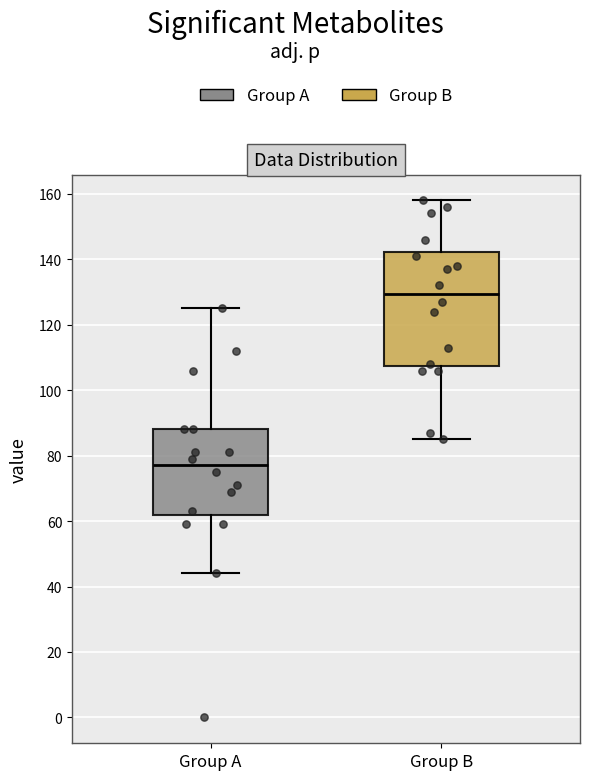

Reading left to right, transcribe this box plot: for each box, give where its median line is, the range the box spans, and where its two whiskers end, as read against the y-axis. The values are not printed on the chart, so give them approximately, as read against the axis.

Group A: median 78, box 62 to 88, whiskers 44 to 126
Group B: median 130, box 108 to 142, whiskers 86 to 158